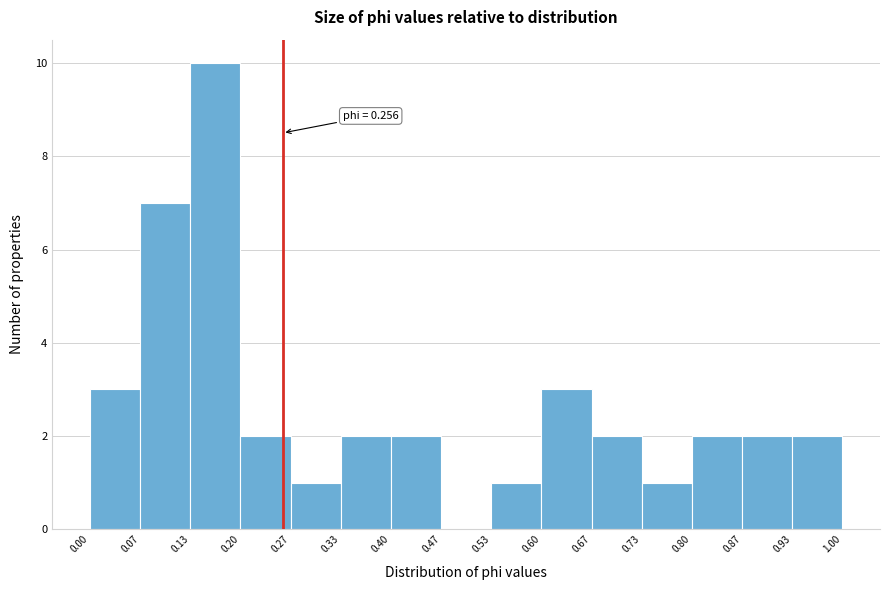

Which range on the x-axis has the tallest bar?

0.13 to 0.20